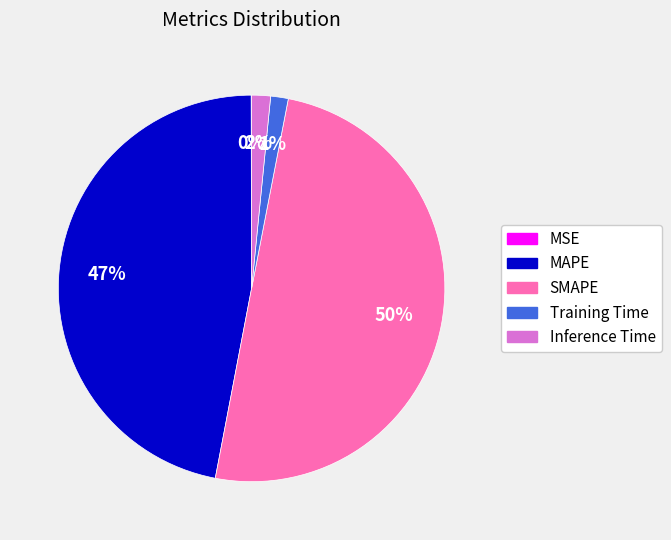

The Inference Time slice represents 2% of the pie. True or false?

True